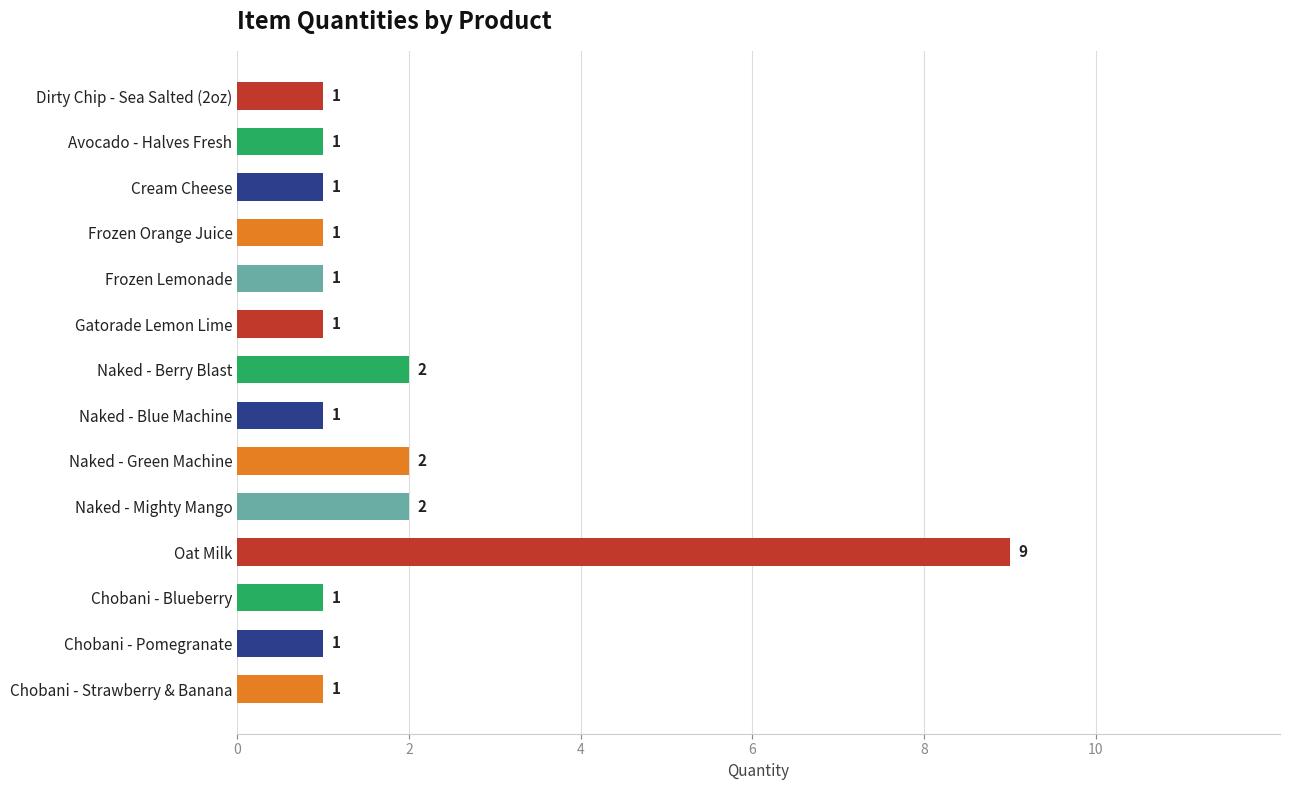

What is the greatest value displayed?

9